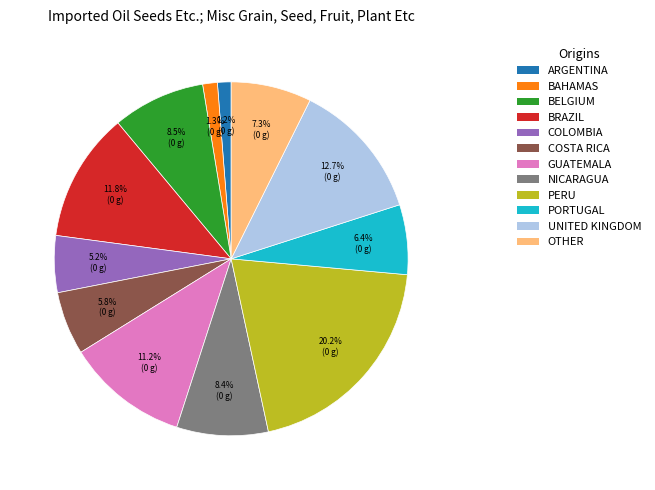

Does any single category account for the majority?

No